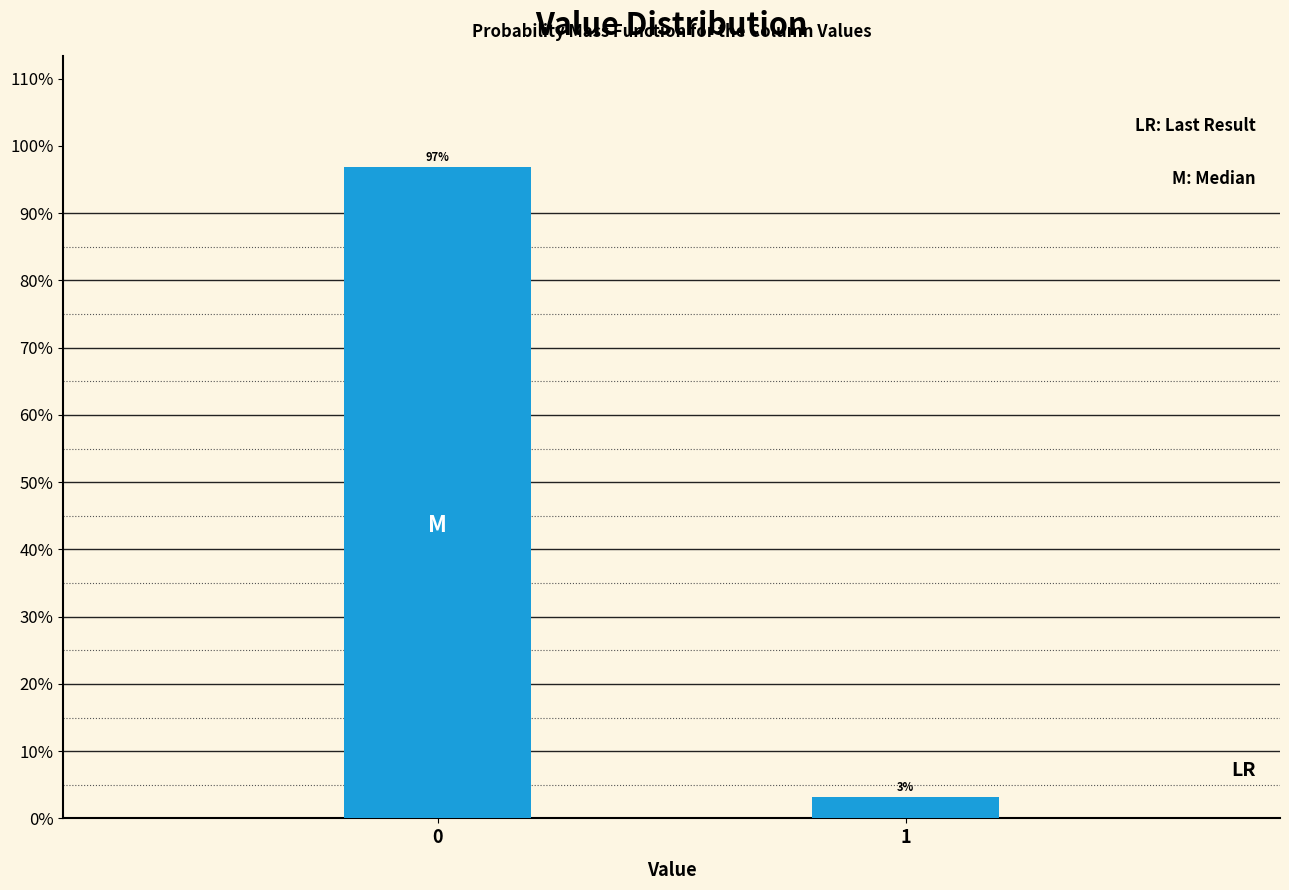

What is the greatest value displayed?

96.9